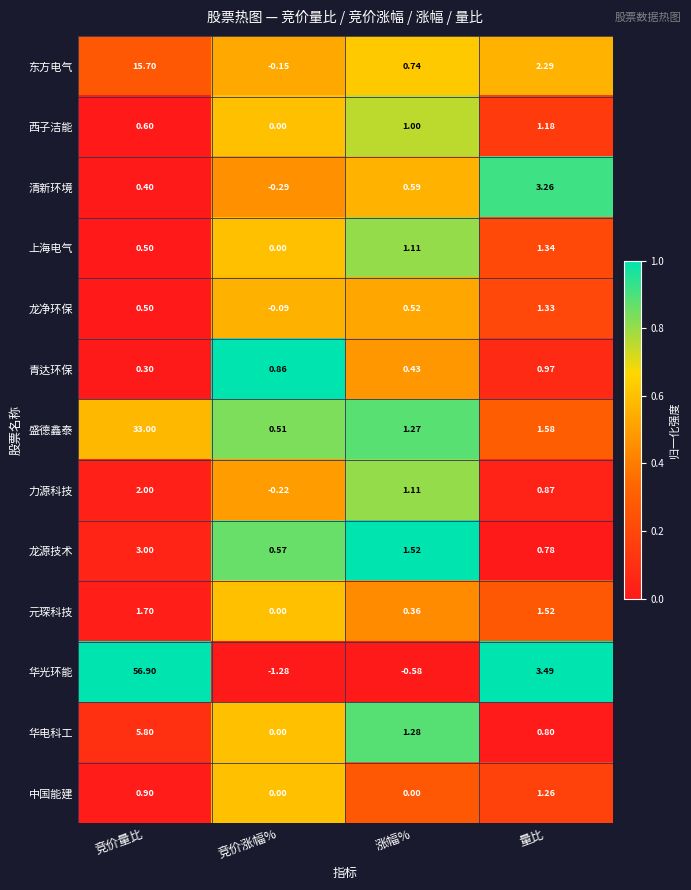

At which label is 华光环能 closest to 27?

量比